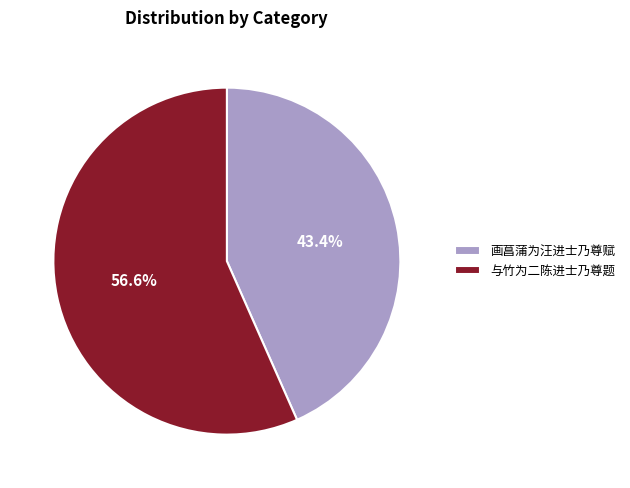

What is the smallest slice in the pie chart?

画菖蒲为汪进士乃尊赋